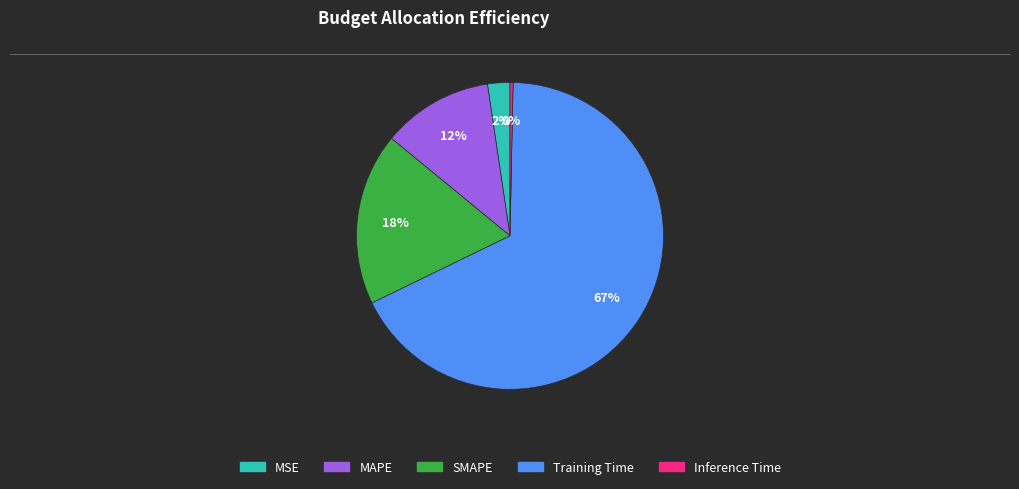

What is the ratio of the value at MAPE to the value at Training Time?

0.2